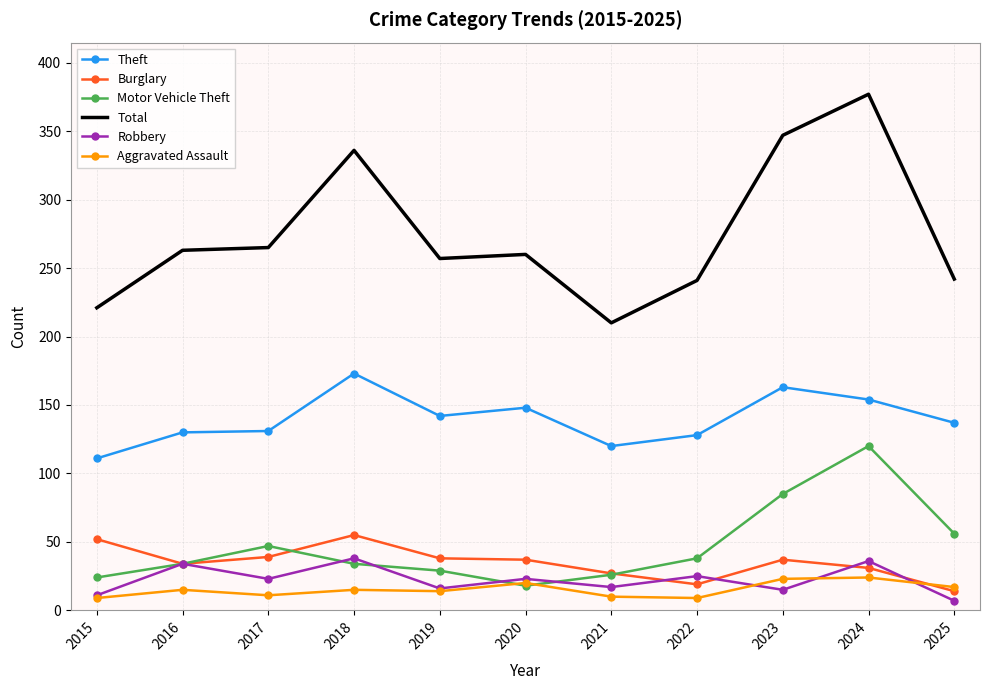

What is the difference between the second highest and minimum values in the Burglary series?

38